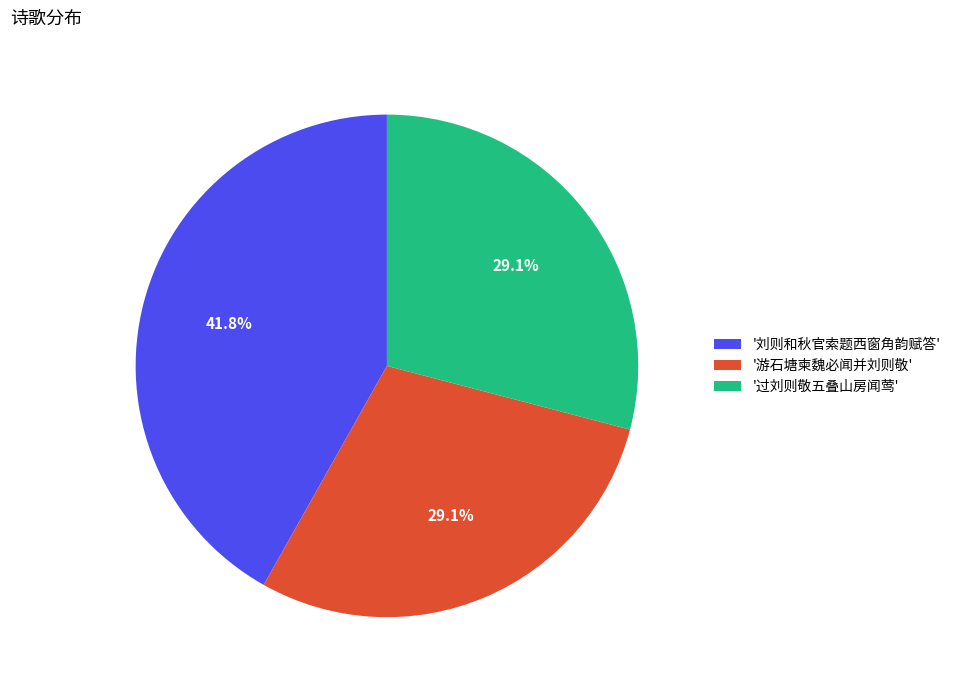

Which slice is the largest?

'刘则和秋官索题西窗角韵赋答'